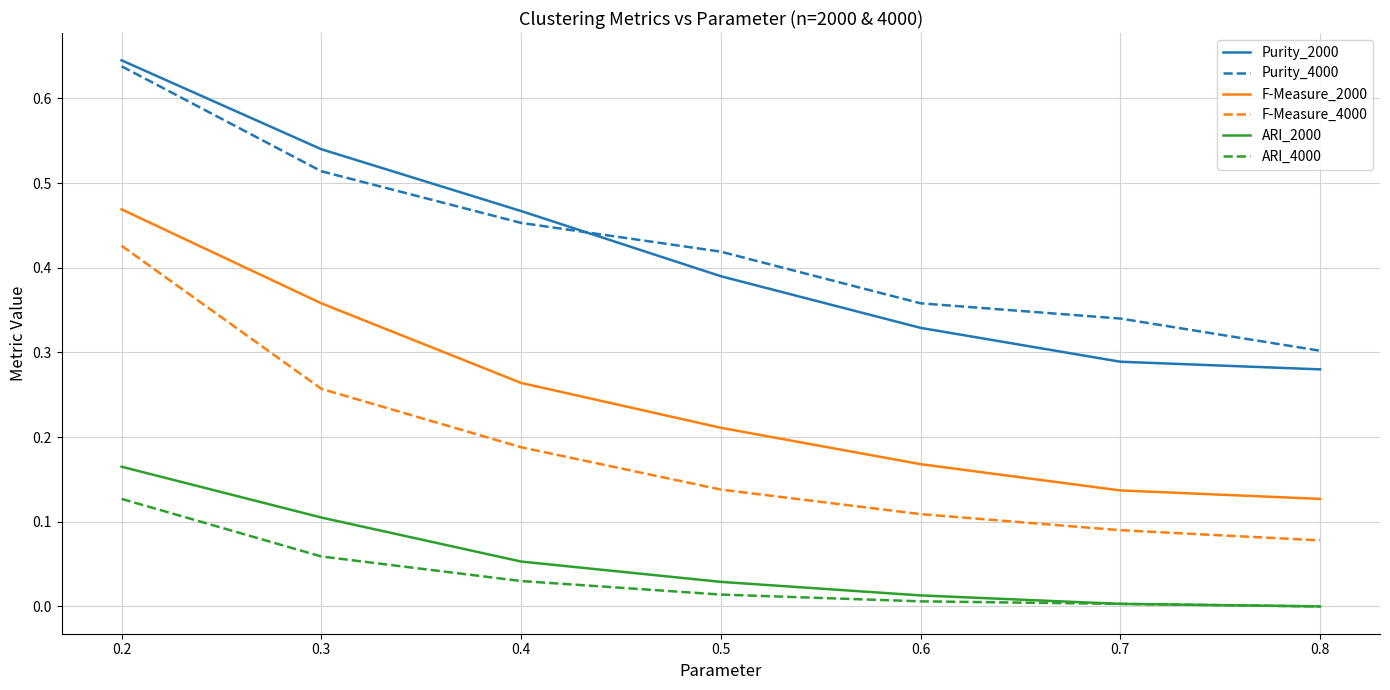

Rank the series at 0.2 from highest to lowest value.

Purity_2000, Purity_4000, F-Measure_2000, F-Measure_4000, ARI_2000, ARI_4000